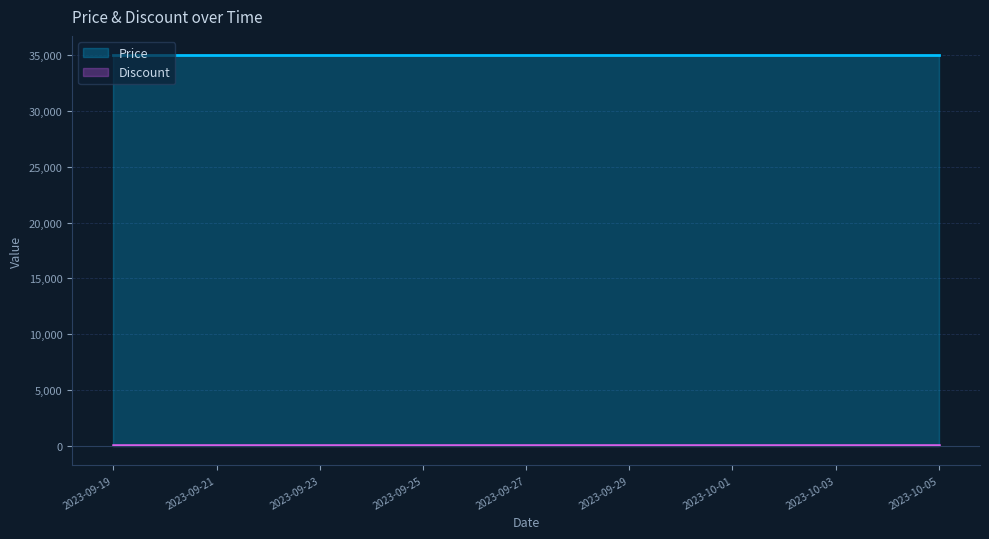

Which series has the widest spread of values?

Price